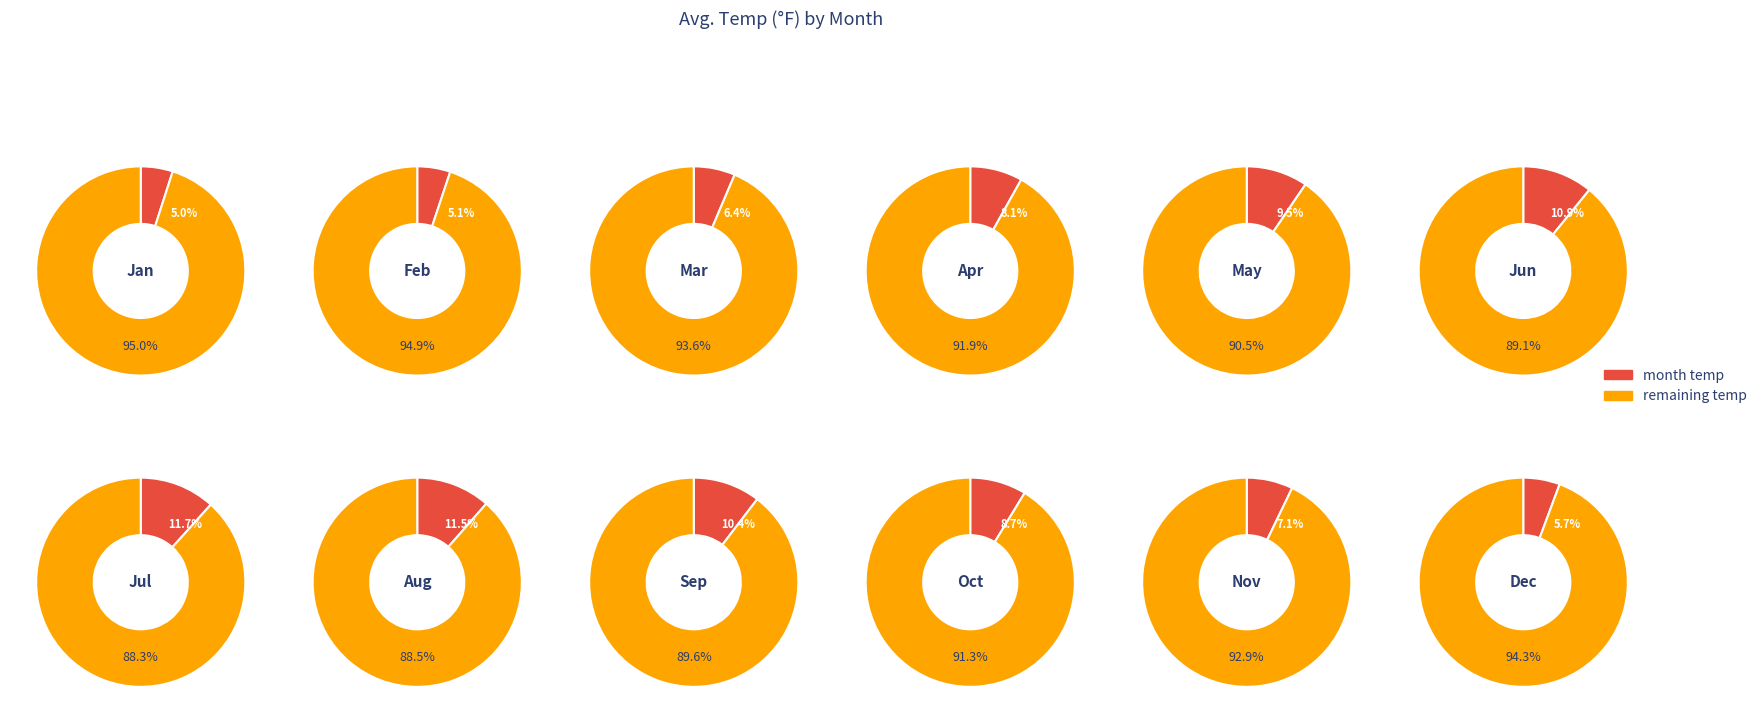

Rank the categories by value from highest to lowest.

Jul, Aug, Jun, Sep, May, Oct, Apr, Nov, Mar, Dec, Feb, Jan